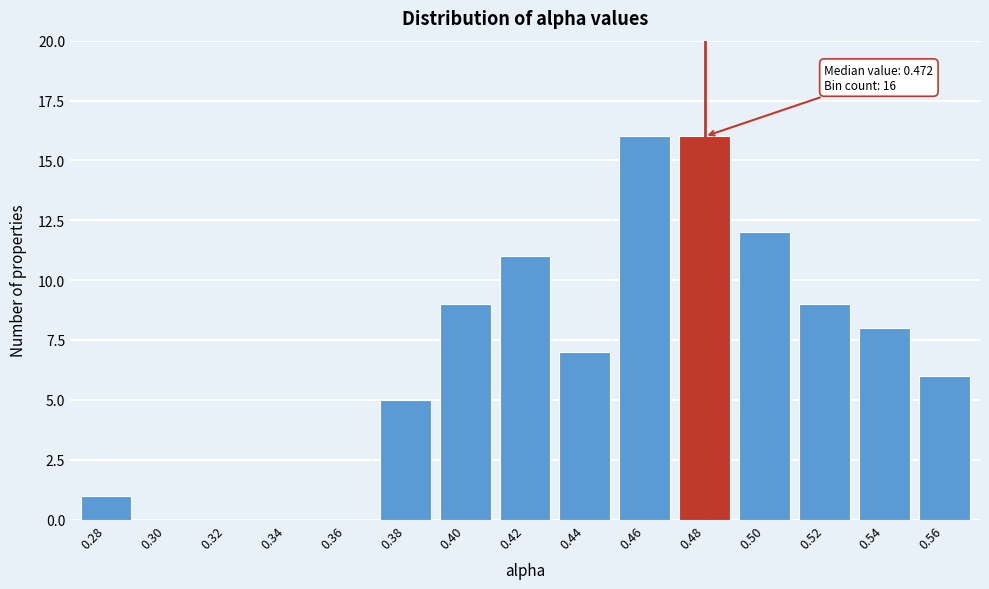

Reading left to right, list all the values displayed in this chart.

0.28=1	0.30=0	0.32=0	0.34=0	0.36=0	0.38=5	0.40=9	0.42=11	0.44=7	0.46=16	0.48=16	0.50=12	0.52=9	0.54=8	0.56=6